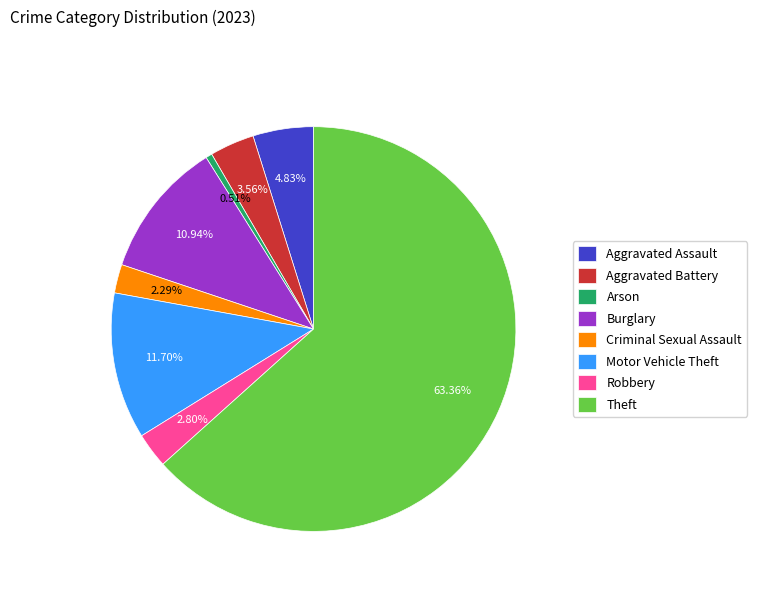

Do Aggravated Battery and Theft together represent more than half of the pie?

Yes